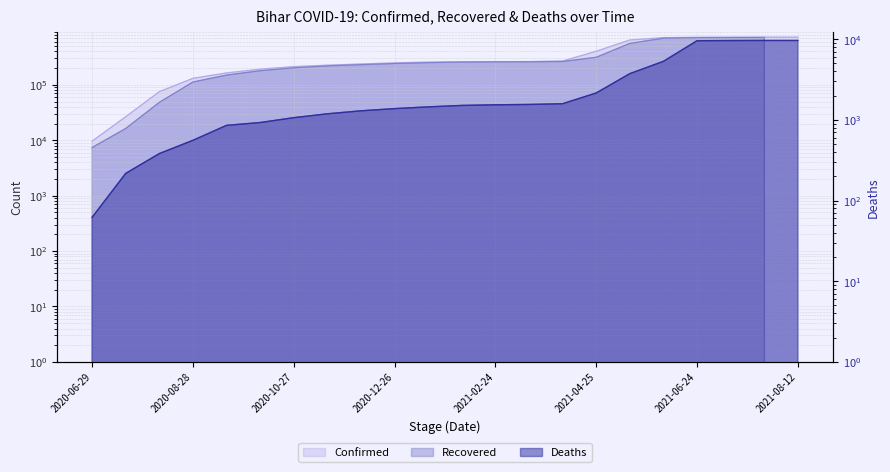

Between 2020-12-26 and 2021-01-15, which series saw the biggest shift?

Recovered